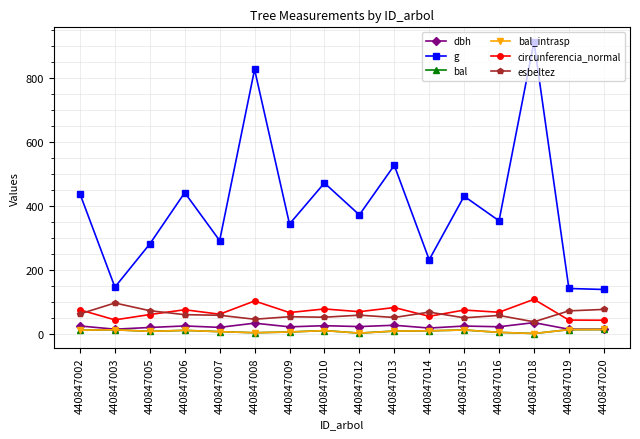

Which series has the largest total across all categories?

g